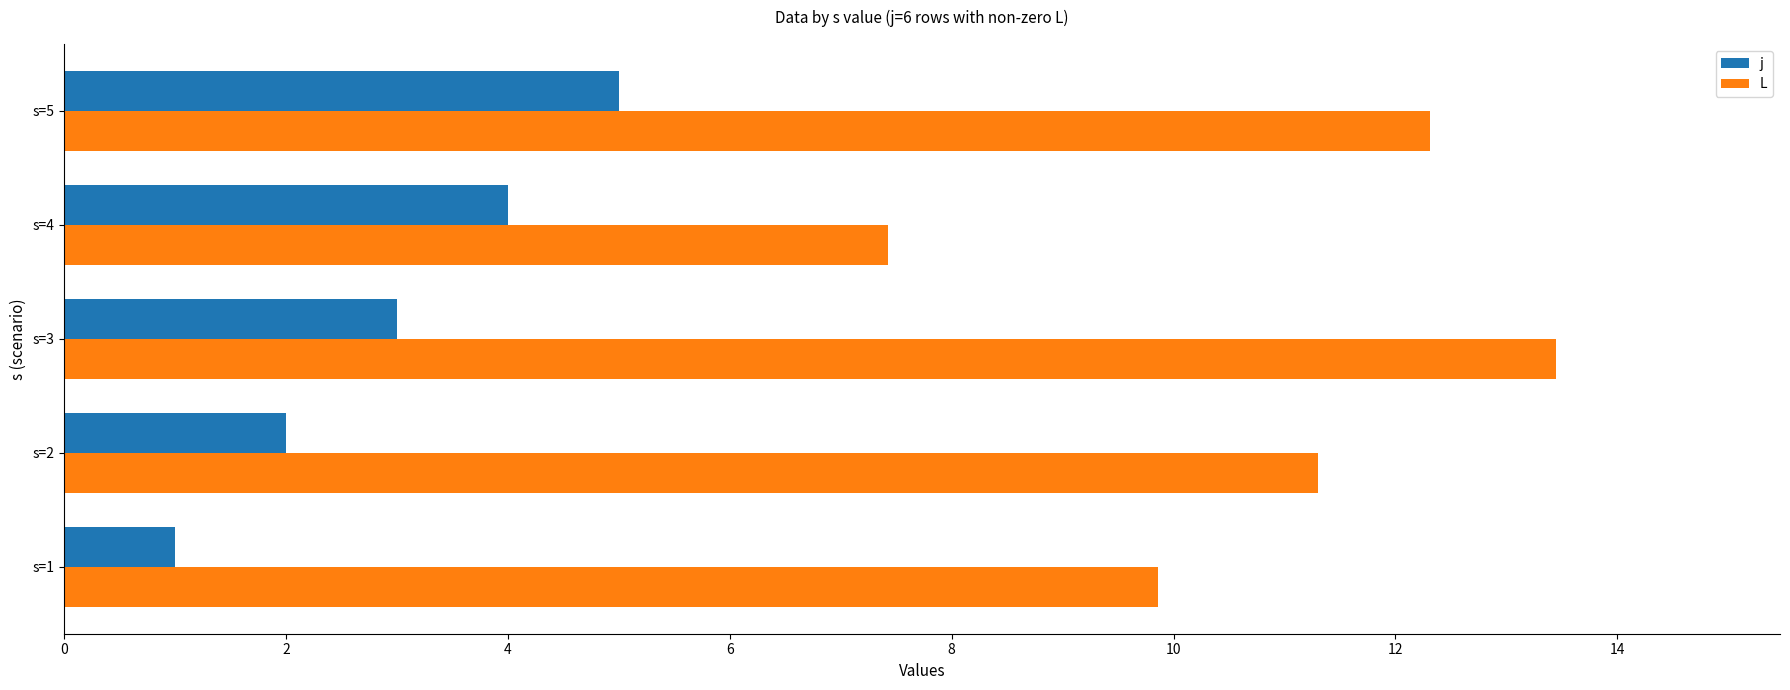

Rank the categories by j value from lowest to highest.

s=1, s=2, s=3, s=4, s=5